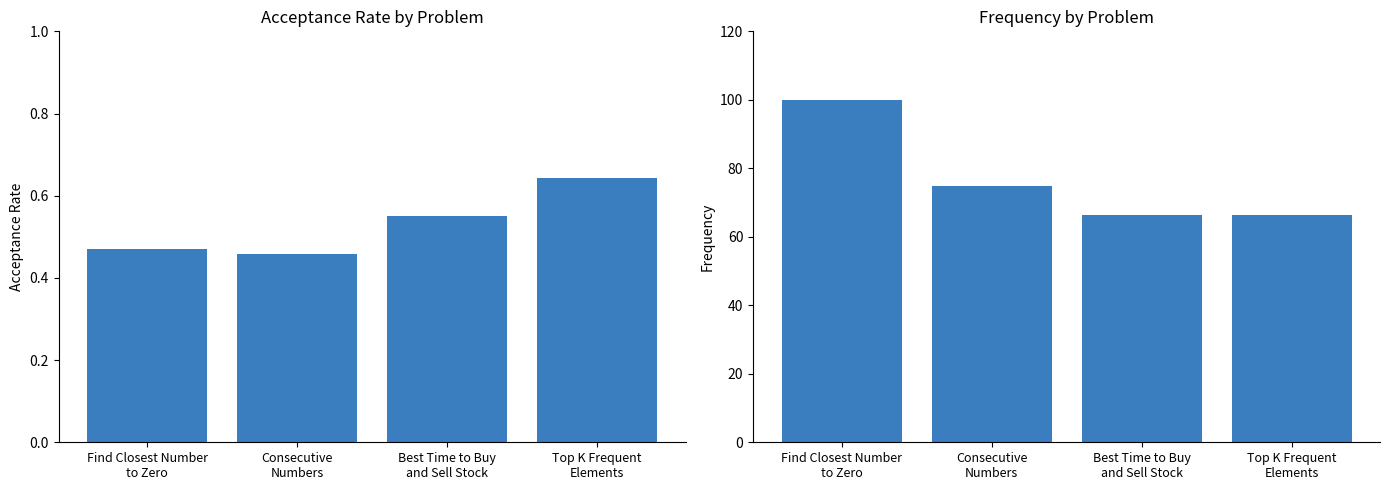

At which label does Frequency first exceed 74?

Find Closest Number
to Zero